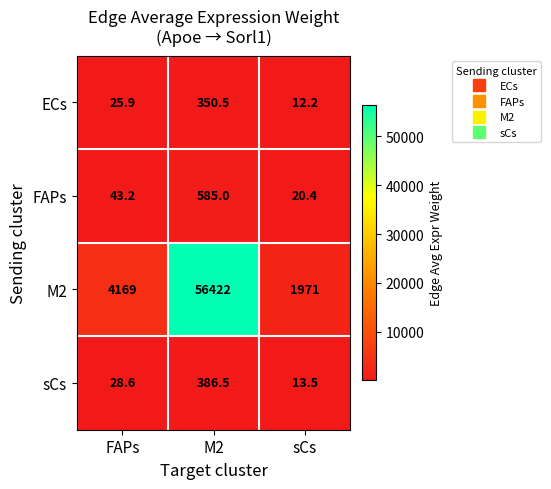

Rank the series by their maximum value, from lowest to highest.

ECs, sCs, FAPs, M2